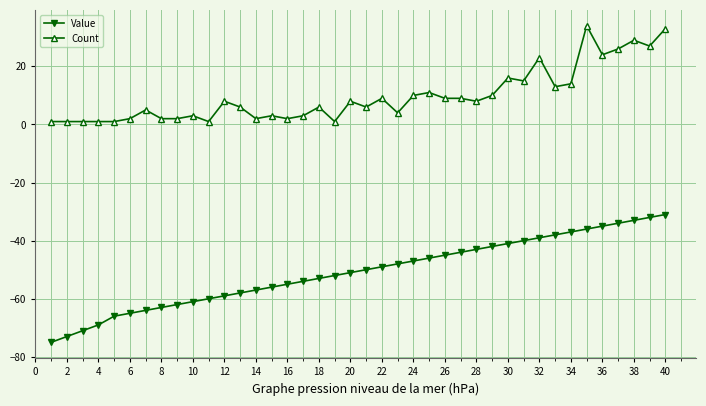

Rank the series by their maximum value, from lowest to highest.

Value, Count